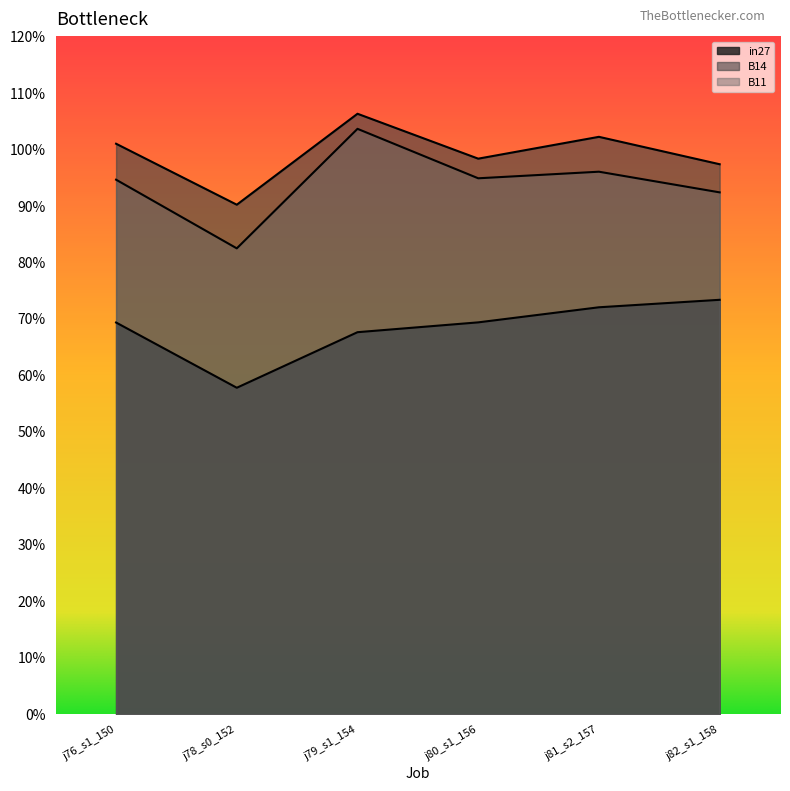

What is the total value across all series at j80_s1_156?

2.6